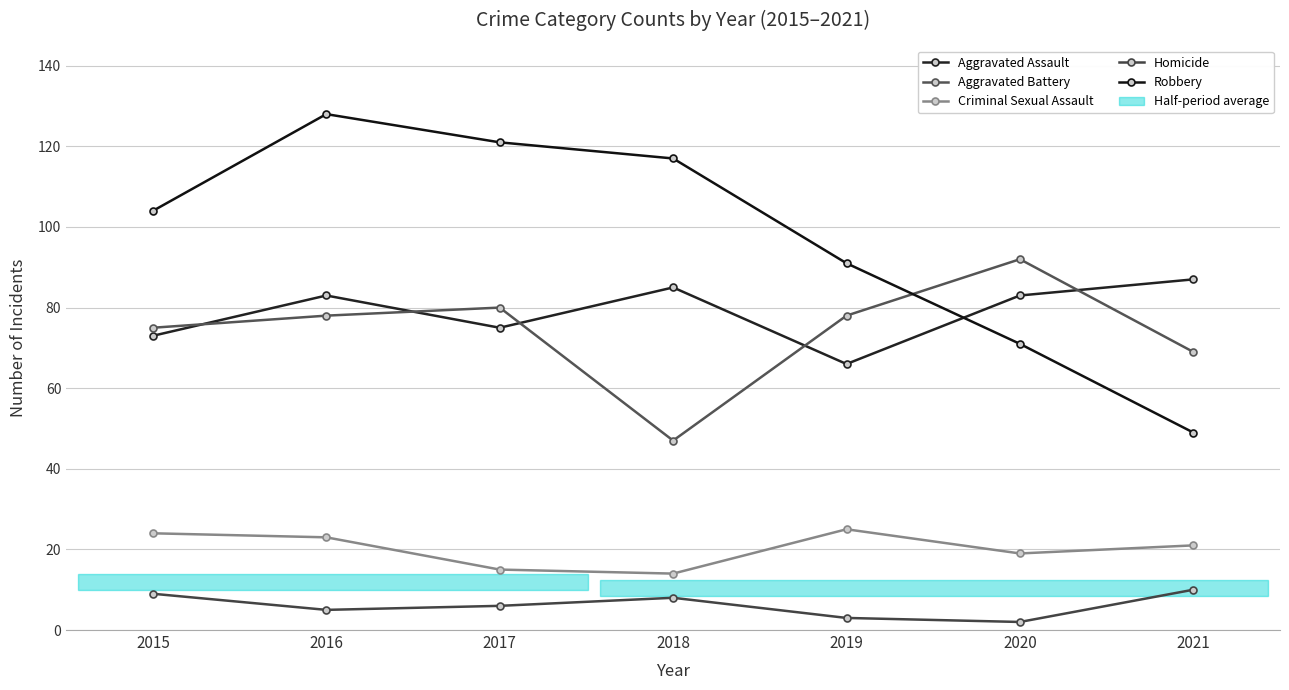

What is the sum of all Homicide values?

43